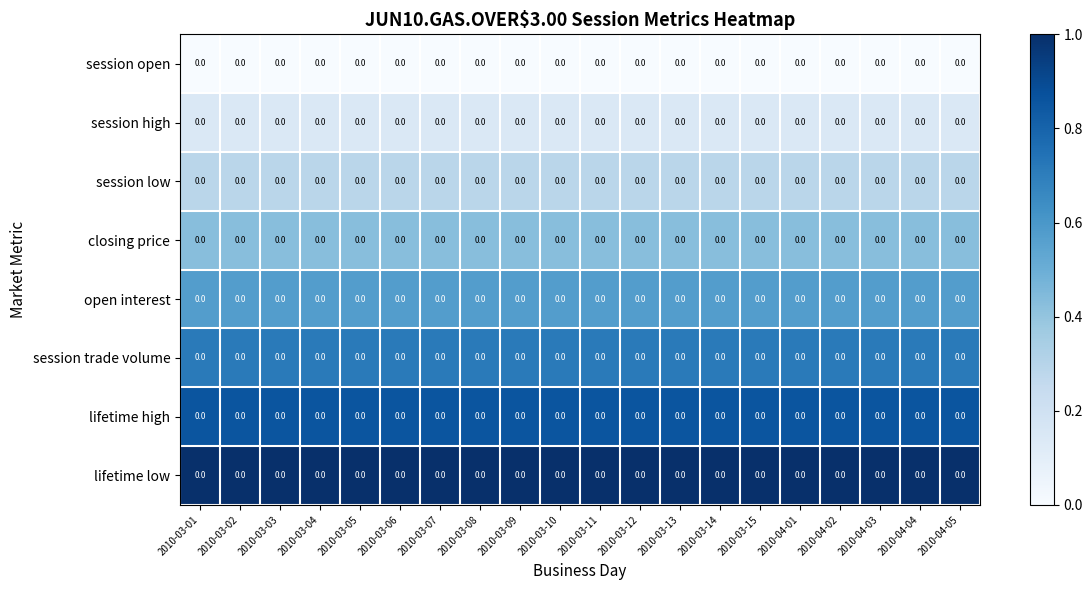

List the labels in order of session trade volume value, smallest first.

2010-03-01, 2010-03-02, 2010-03-03, 2010-03-04, 2010-03-05, 2010-03-06, 2010-03-07, 2010-03-08, 2010-03-09, 2010-03-10, 2010-03-11, 2010-03-12, 2010-03-13, 2010-03-14, 2010-03-15, 2010-04-01, 2010-04-02, 2010-04-03, 2010-04-04, 2010-04-05